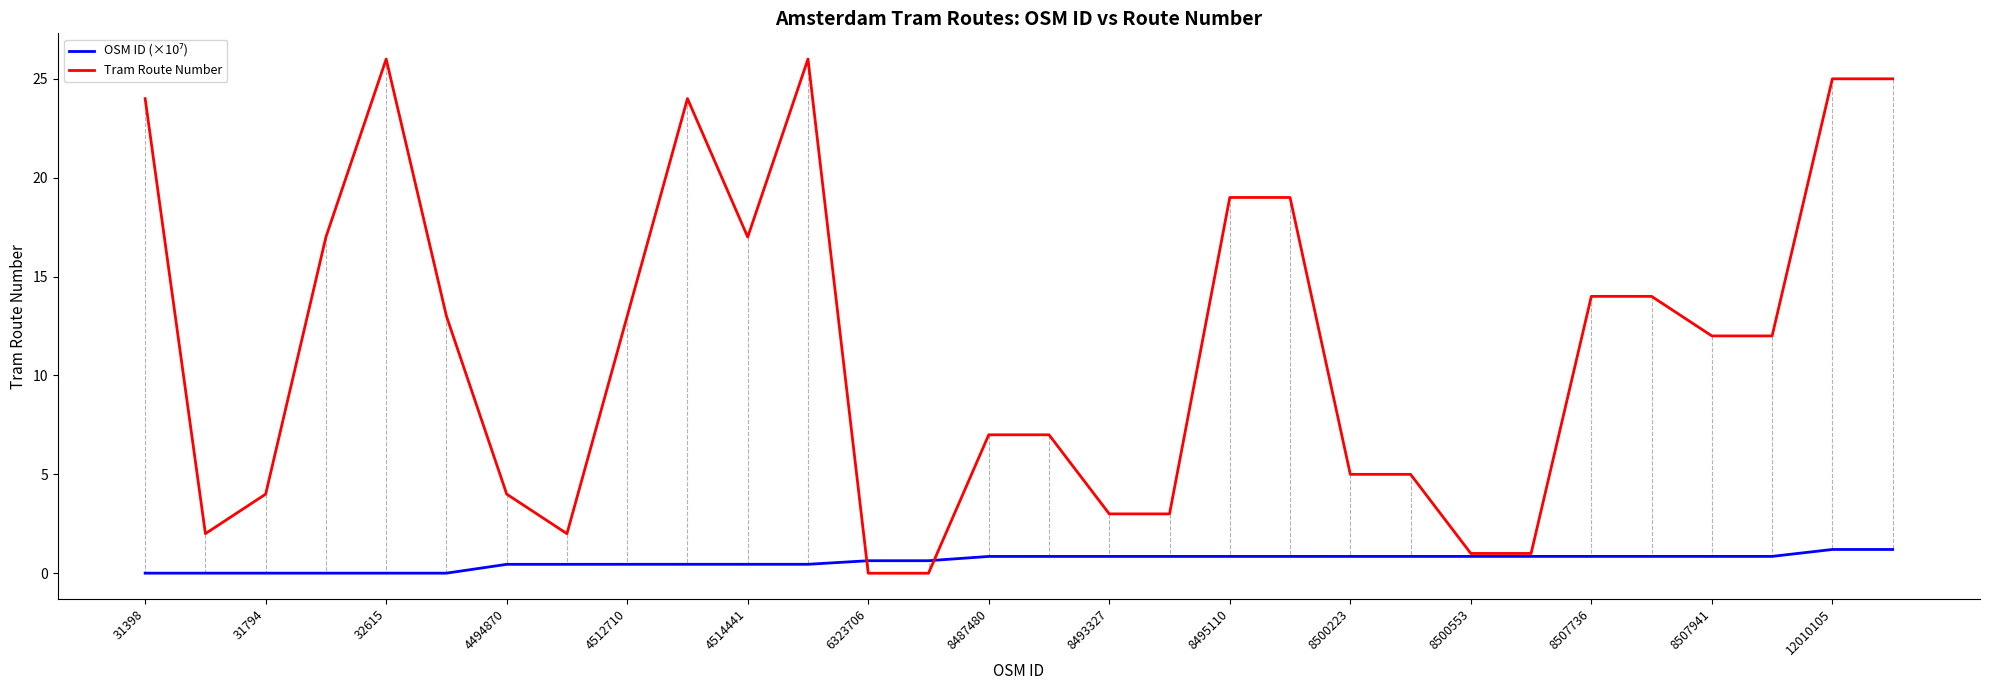

True or false: Tram Route Number has more than 1 interior local peaks.

True